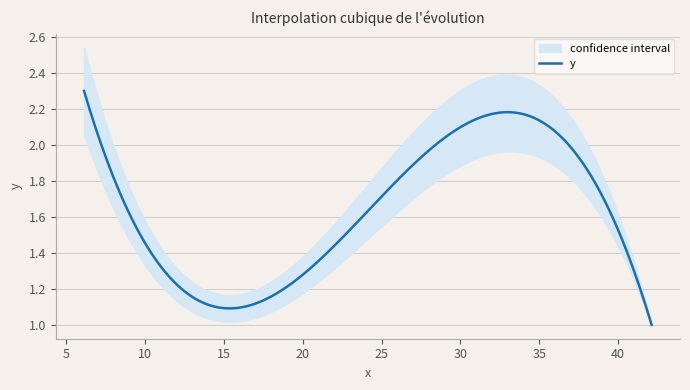

Reading right to left, what are all the values shown in this chart?

y: 1.0	1.2	1.3	2.3
y_er_low: 0.0	0.1	0.1	0.2
y_er_up: 0.0	0.1	0.1	0.2